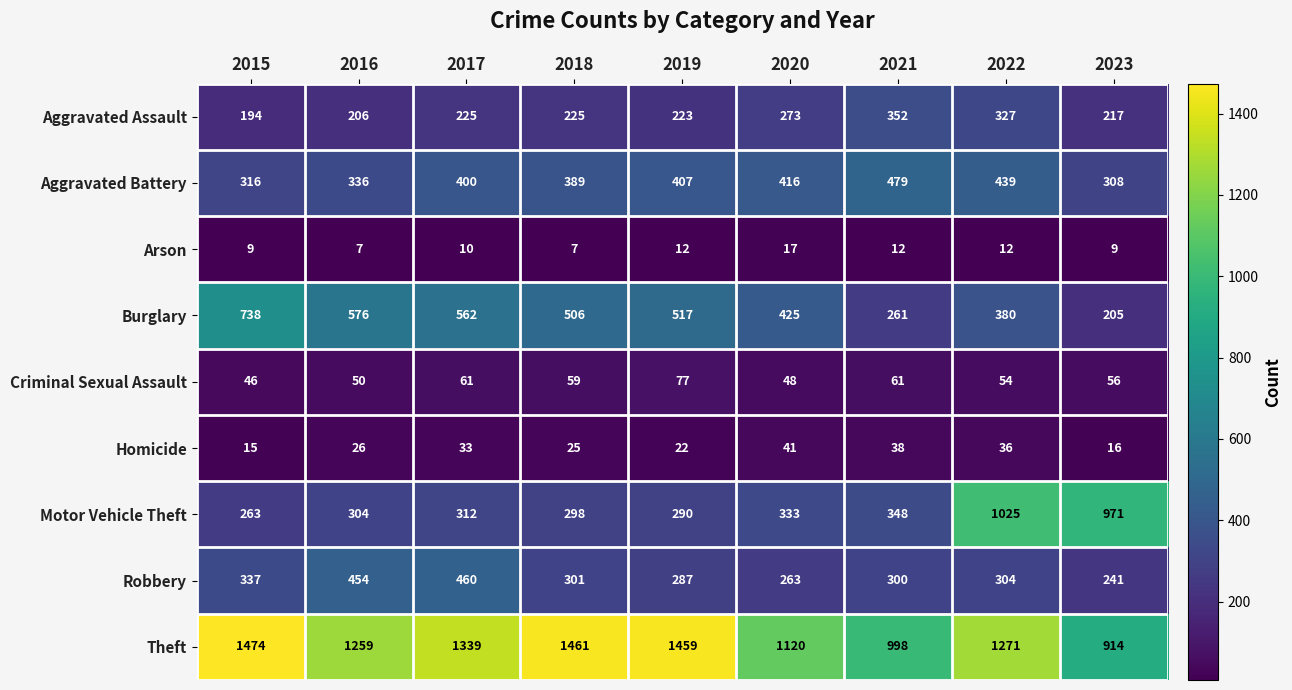

Count the number of categories in the chart.

9